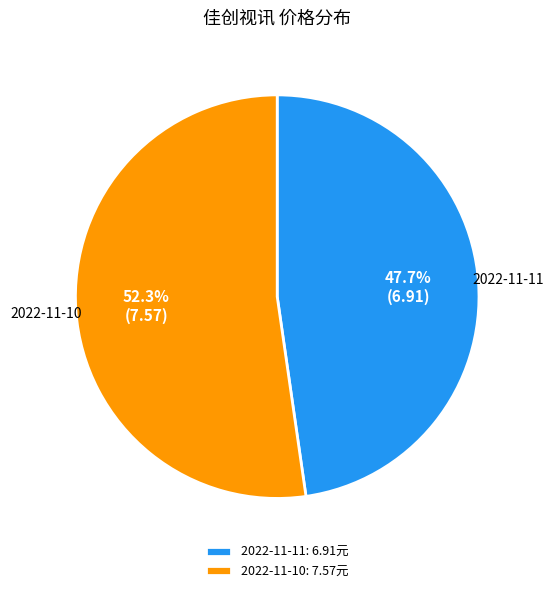

Does any single category account for the majority?

Yes